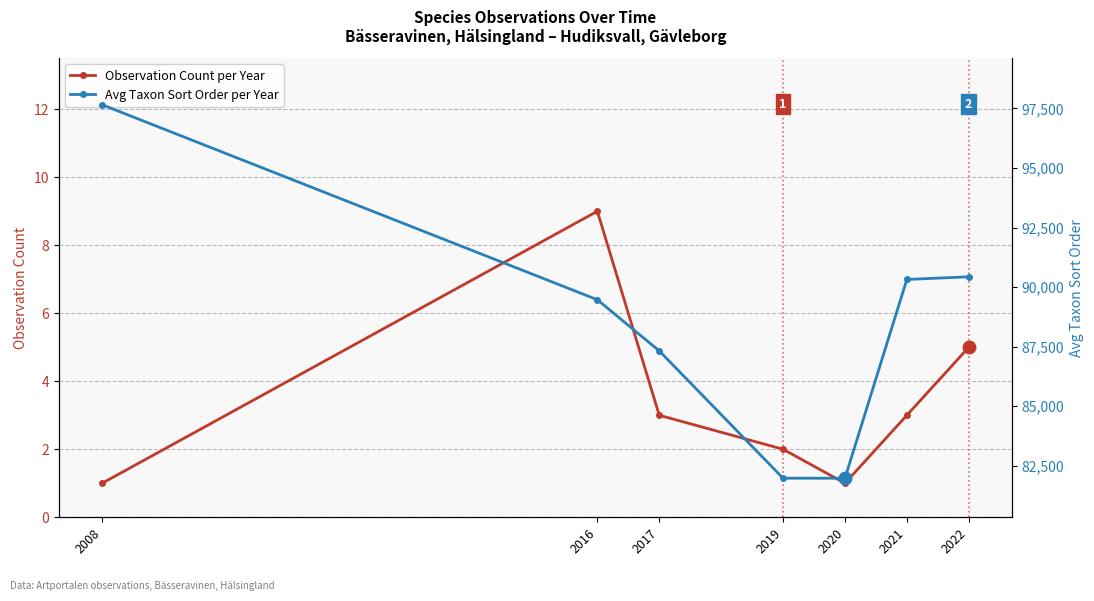

At which category does Observation Count per Year reach its first local peak?

2016